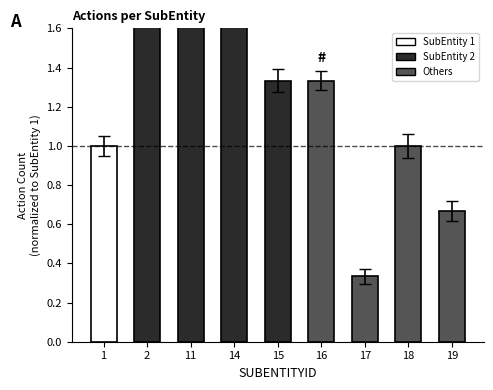

Reading left to right, list all the values displayed in this chart.

1=1.0	2=4.3	11=2.7	14=1.7	15=1.3	16=1.3	17=0.3	18=1.0	19=0.7